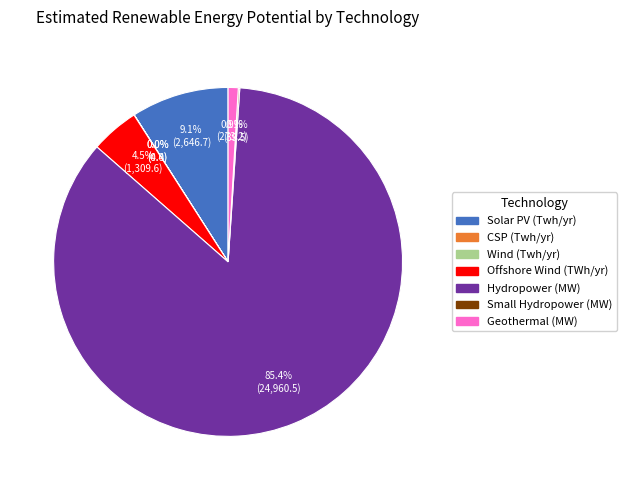

To the nearest percent, what is the combined percentage of Solar PV (Twh/yr) and Geothermal (MW)?

10%